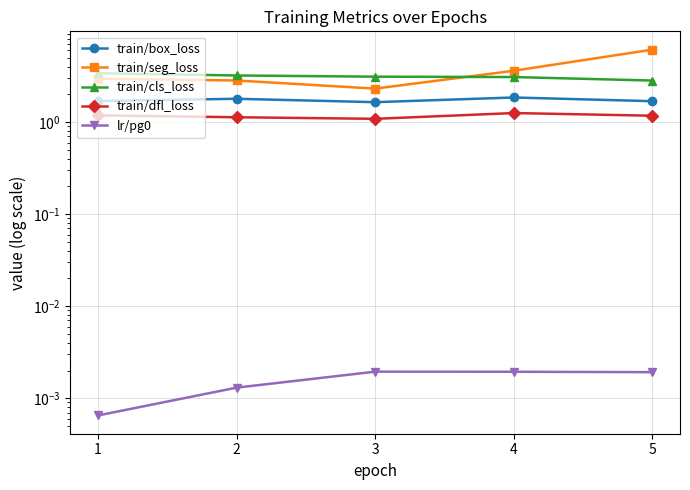

List the labels in order of train/seg_loss value, smallest first.

3, 2, 1, 4, 5